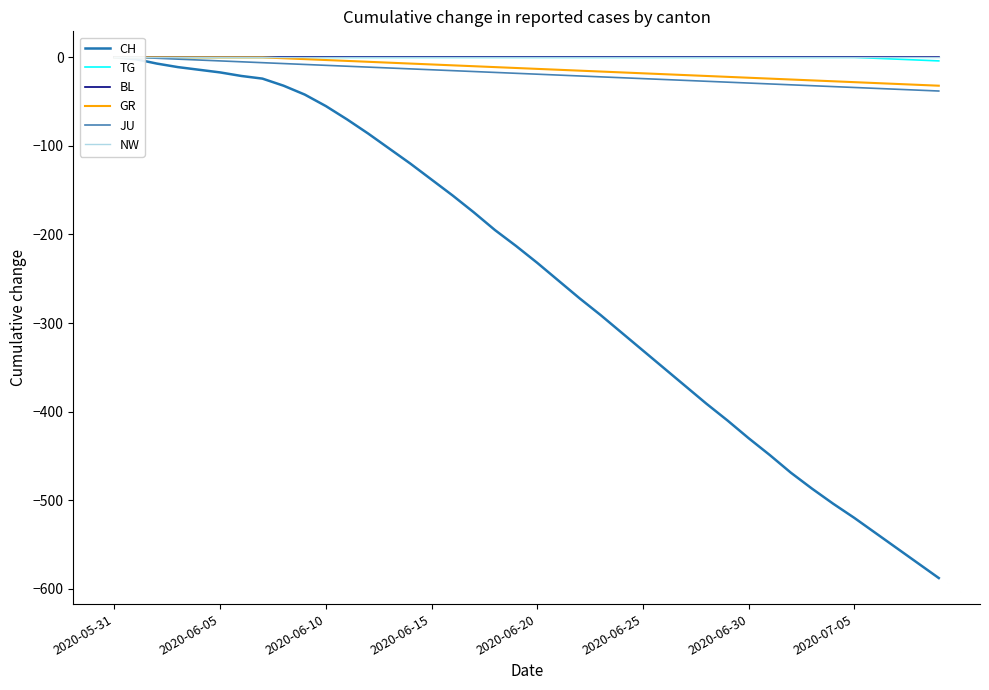

Where is TG nearest to the value -2?

37